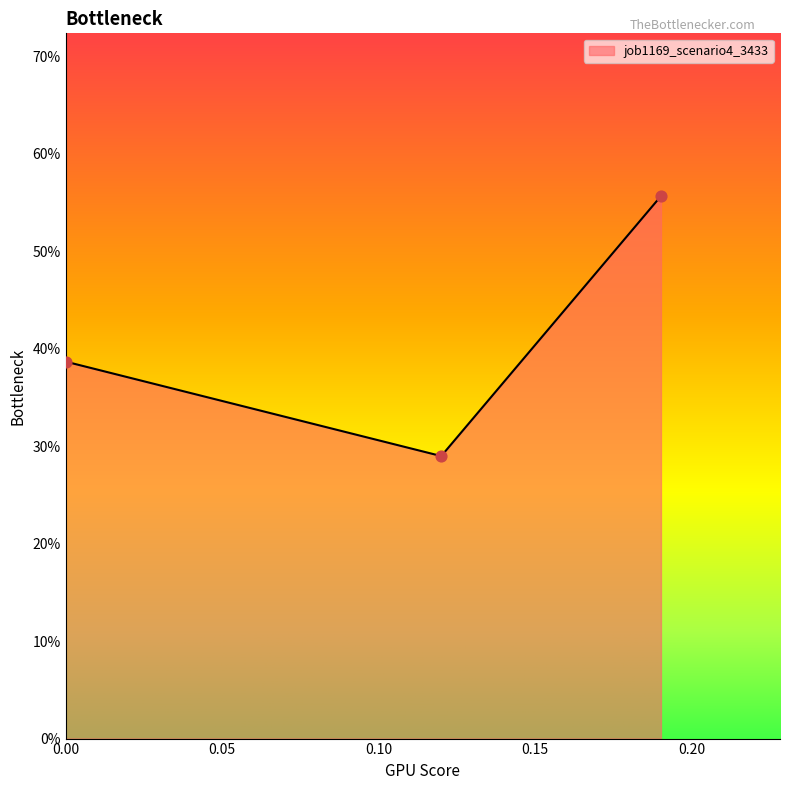

Is this an area chart (filled region under the line)?

Yes